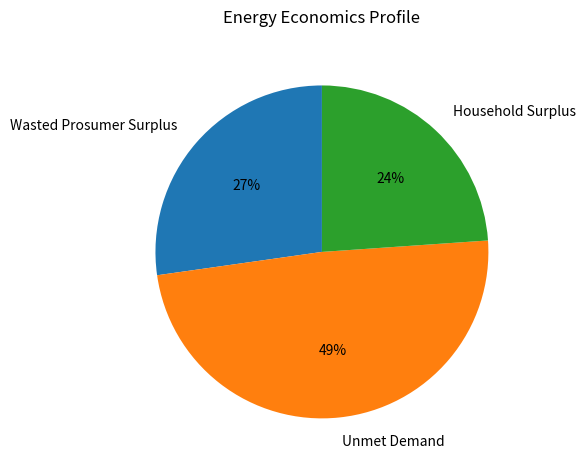

The Household Surplus slice represents 31% of the pie. True or false?

False